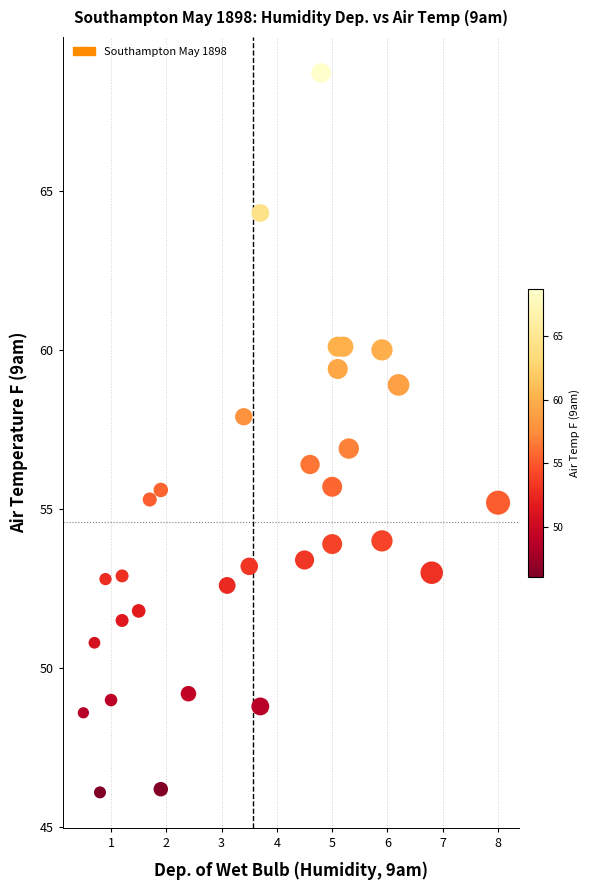

What is the range of Y values (max minus min)?

22.6